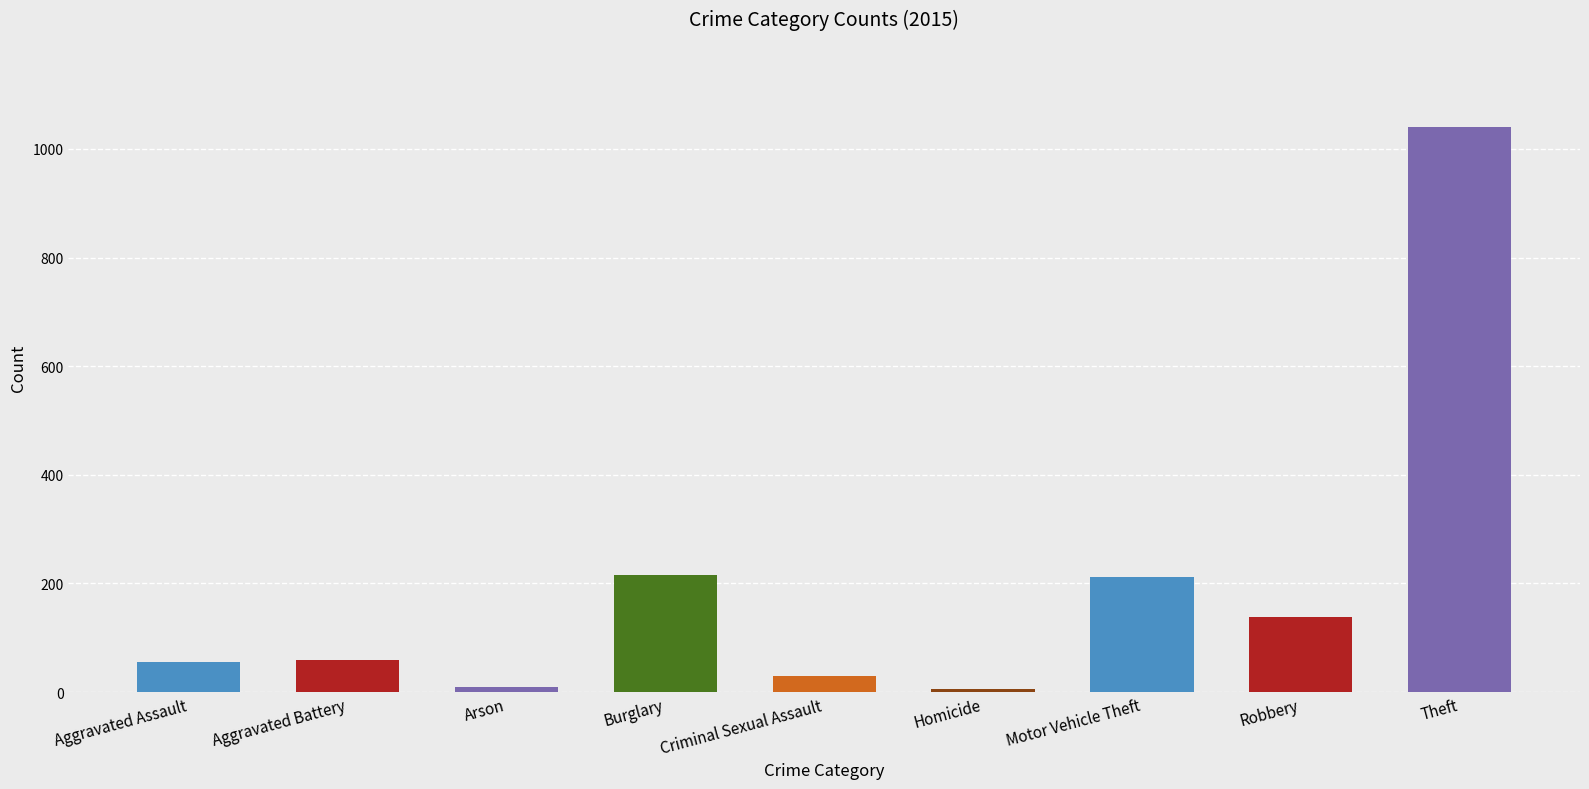

What is the label of the 5th bar from the left?

Criminal Sexual Assault